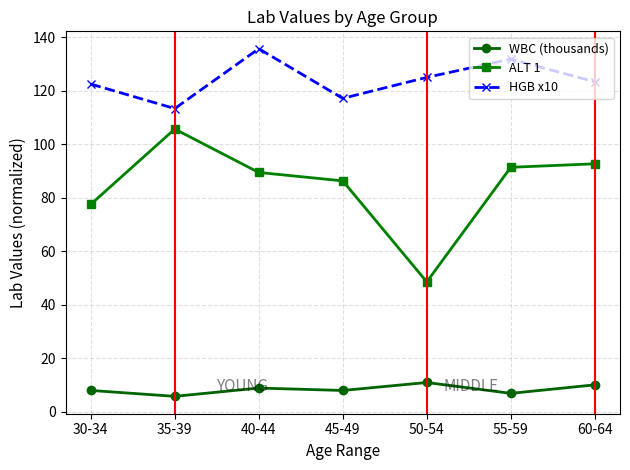

Reading right to left, list all the values displayed in this chart.

WBC (thousands): 10.0	6.8	10.9	7.9	8.8	5.7	7.9
ALT 1: 92.7	91.4	48.5	86.3	89.4	105.7	77.5
HGB x10: 123.3	131.8	125.0	117.1	135.7	113.3	122.5